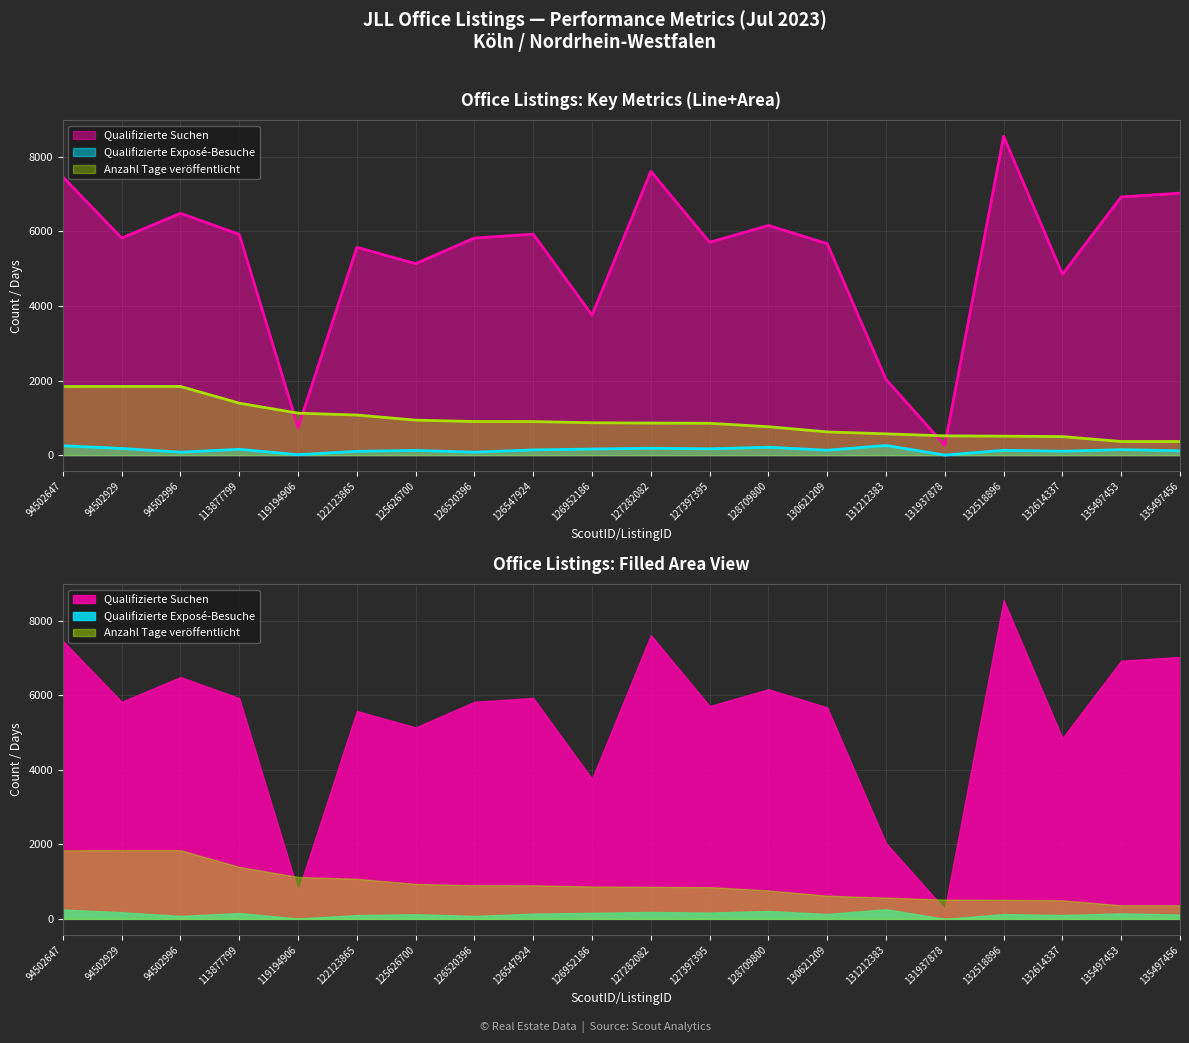

Where is Qualifizierte Suchen nearest to the value 4407?

132614337